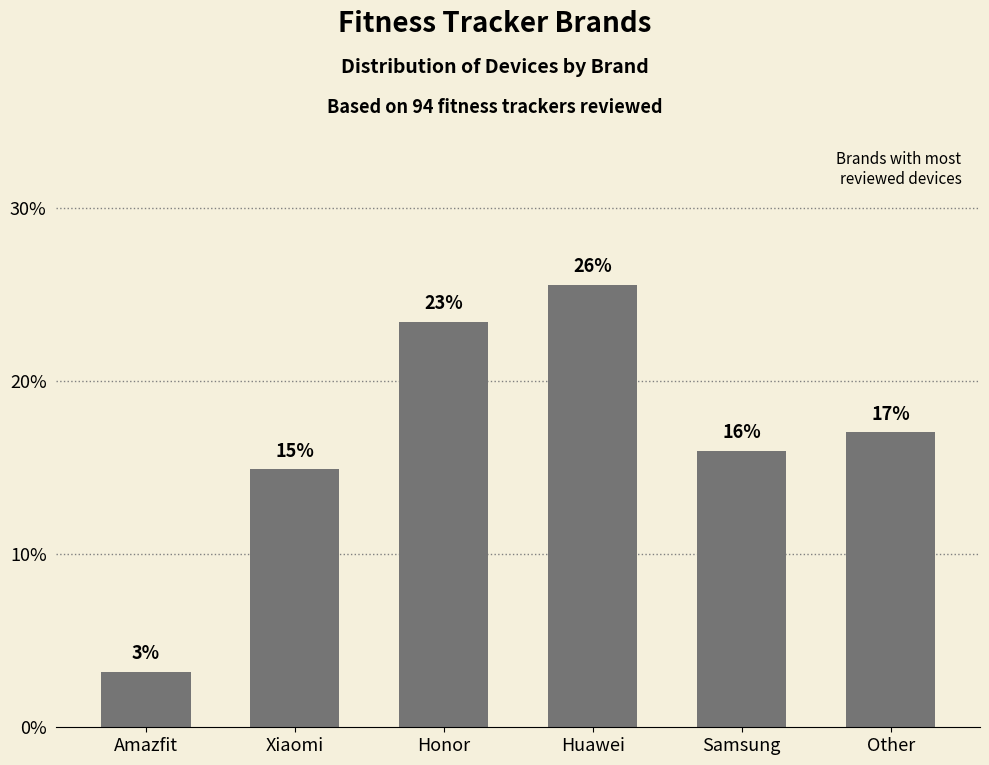

What is the label of the 3rd bar from the left?

Honor